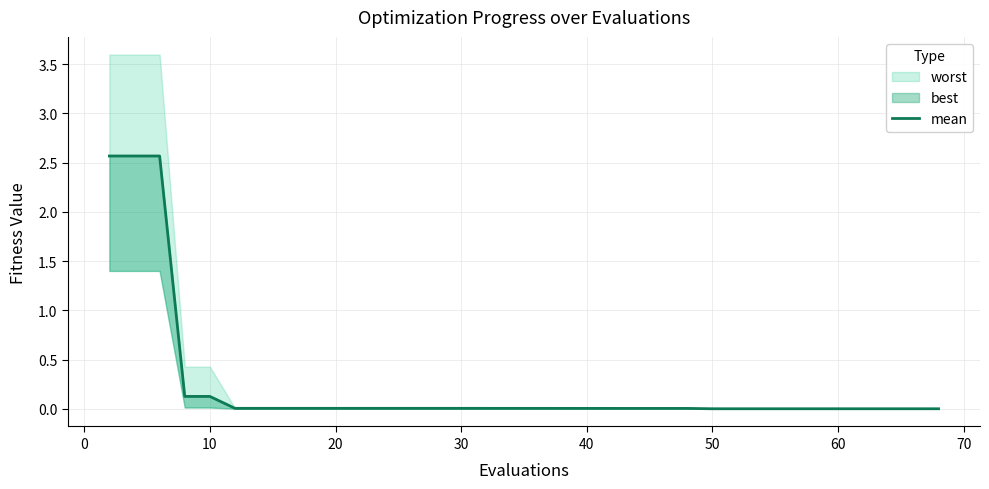

Does the chart display data point markers on the line(s)?

No